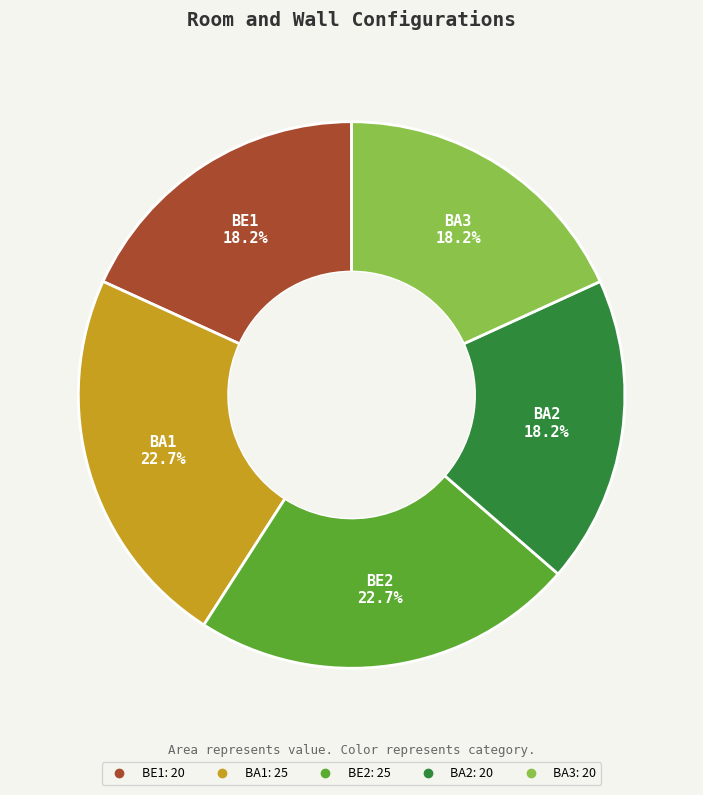

How many slices are in this pie chart?

5